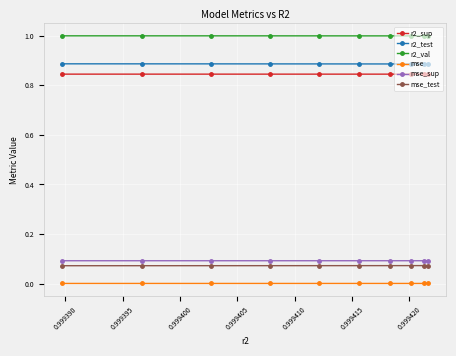

Count the mse_sup values in the range 0 to 1.

10